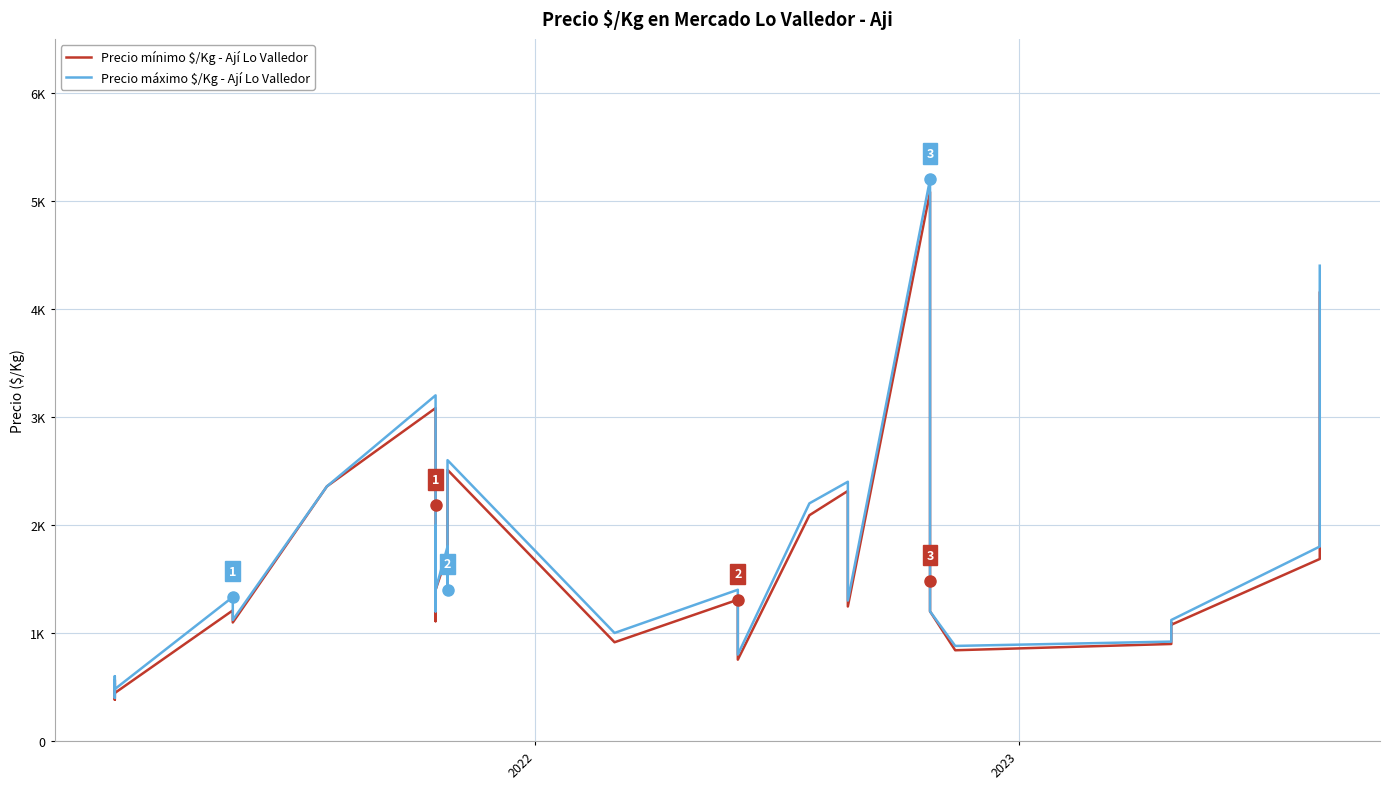

Reading left to right, list all the values displayed in this chart.

Precio mínimo $/Kg - Ají Lo Valledor: 524	382	565	550	444	1209	1097	2357	3082	2600	2181	1109	1873	1400	1728	1400	1776	2000	2510	914	1308	753	2090	2315	2000	1585	1245	5083	1480	1200	840	898	1096	1076	1685	4150
Precio máximo $/Kg - Ají Lo Valledor: 560	400	600	600	480	1333	1120	2357	3200	2600	2250	1200	2000	1400	1800	1400	1917	2000	2600	1000	1400	800	2200	2400	2000	1700	1300	5200	1600	1200	880	920	1120	1120	1800	4400